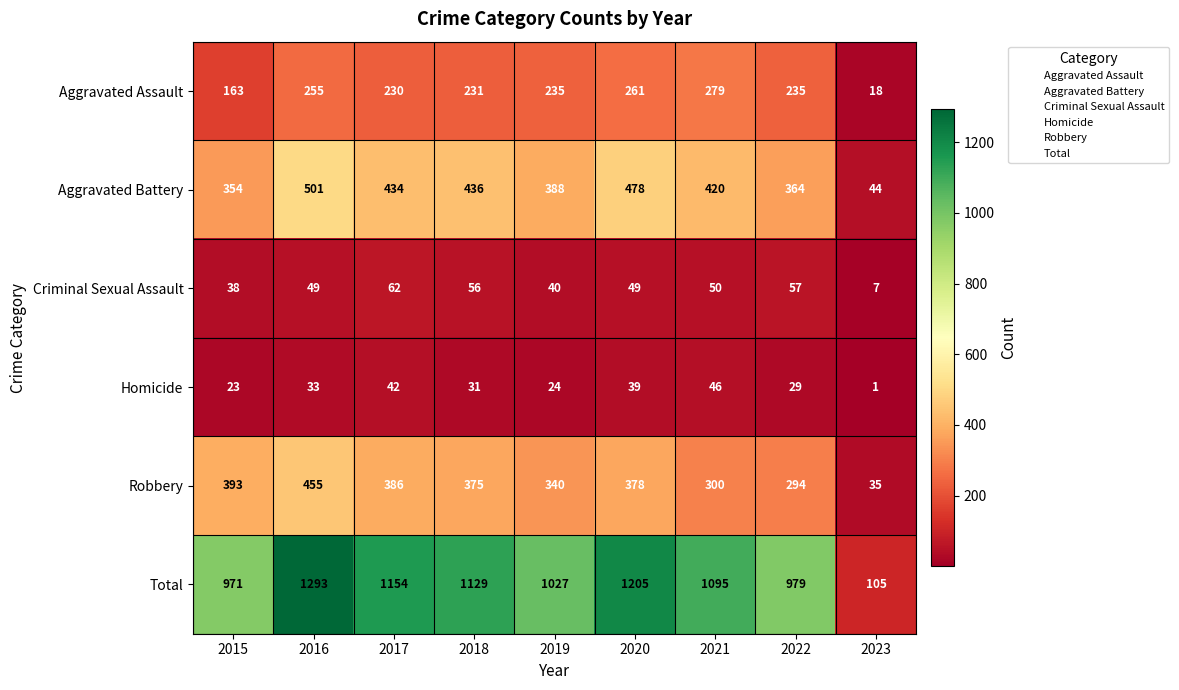

True or false: Aggravated Battery has a value of 388 at 2019.

True